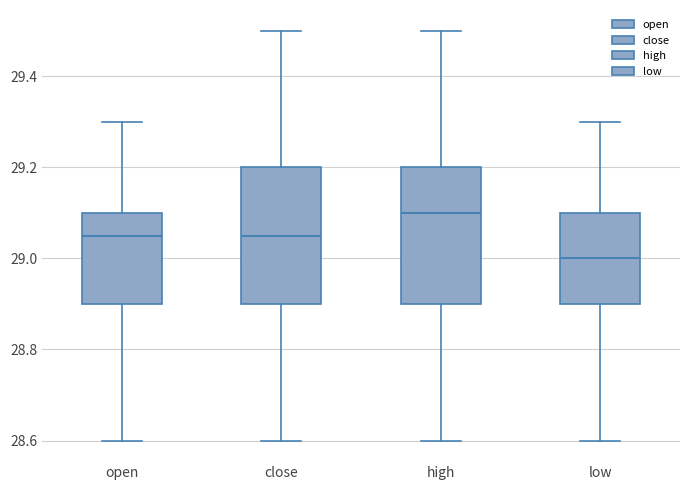

Which box has the highest median line?

high